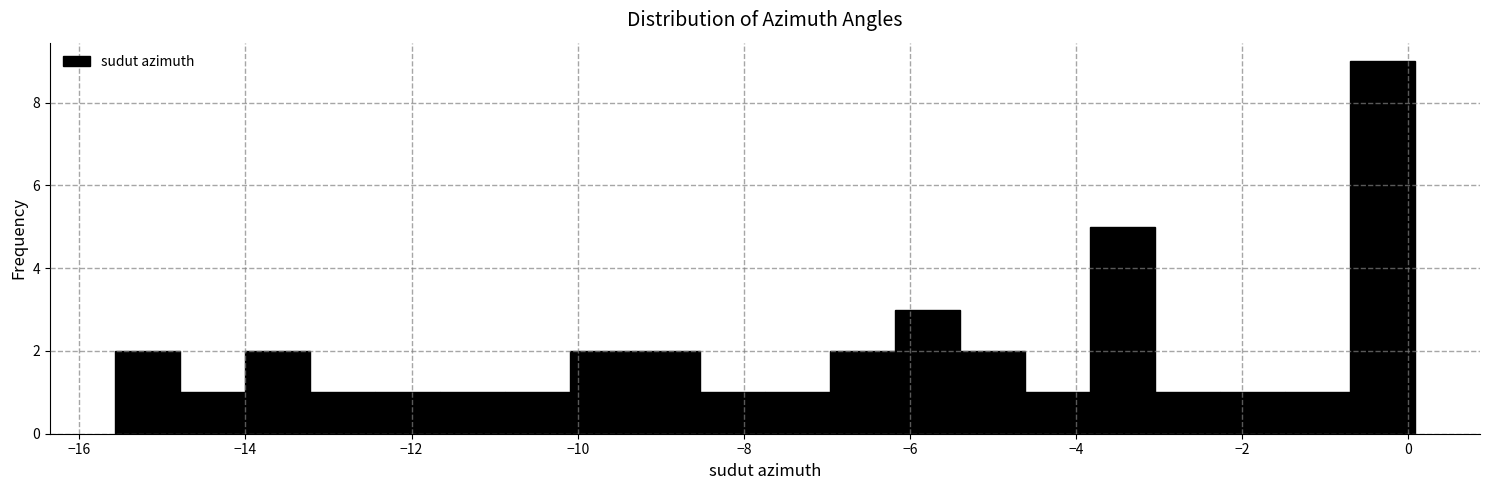

Around what value on the x-axis is the tallest bar? Give the approximate position of its centre, as read against the axis.

-0.4